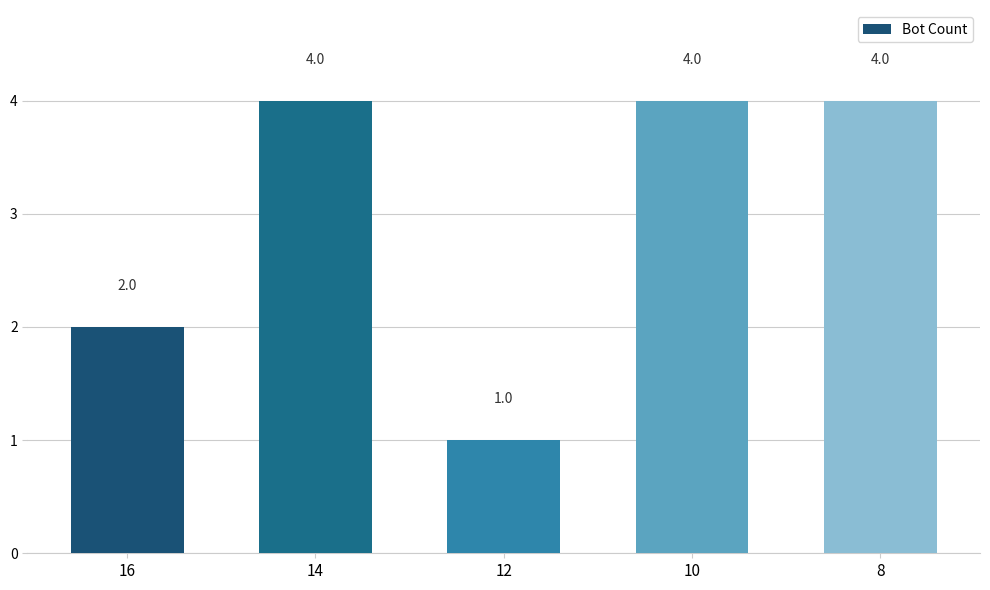

What is the difference between the maximum and second lowest values?

2